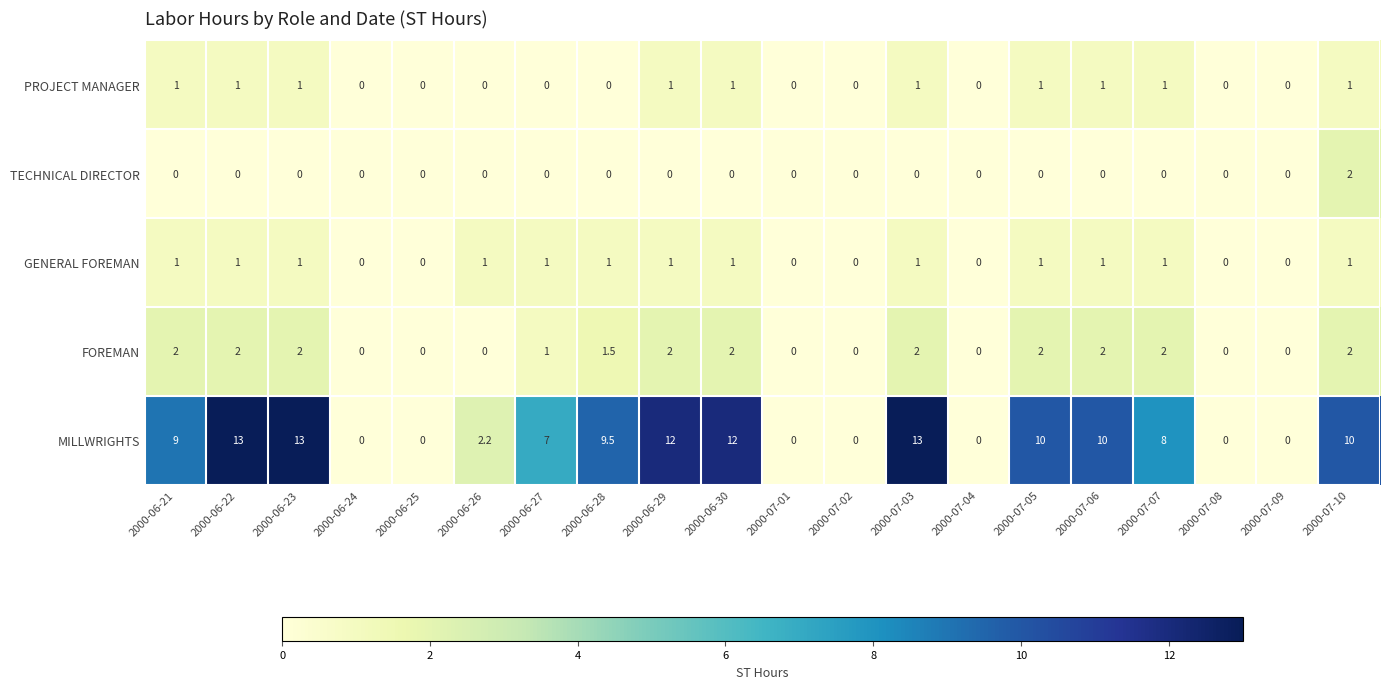

What is the greatest value displayed?

13.0